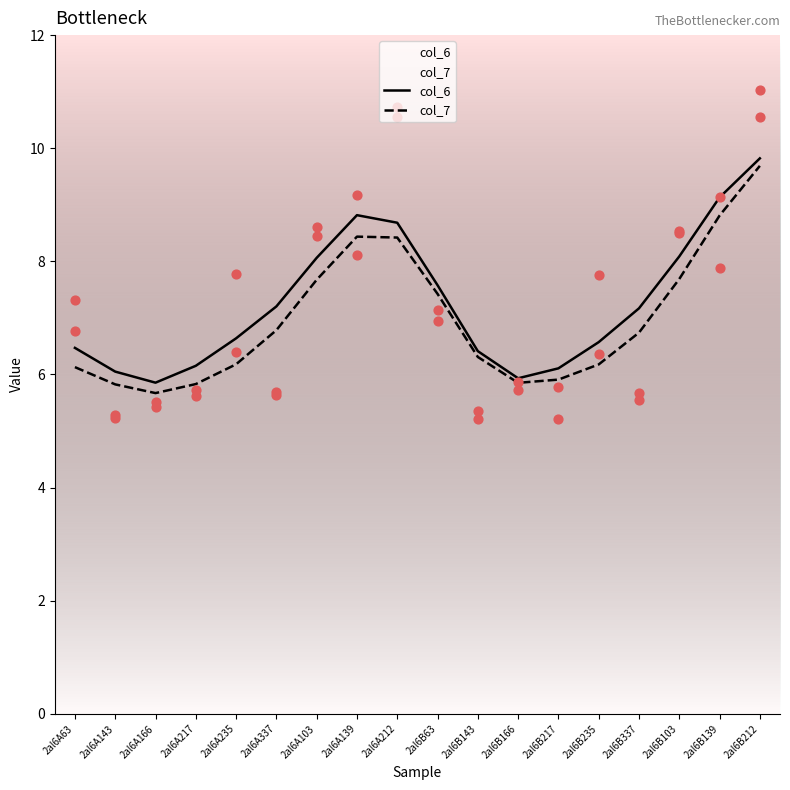

Which series reaches the minimum Y coordinate?

col_7